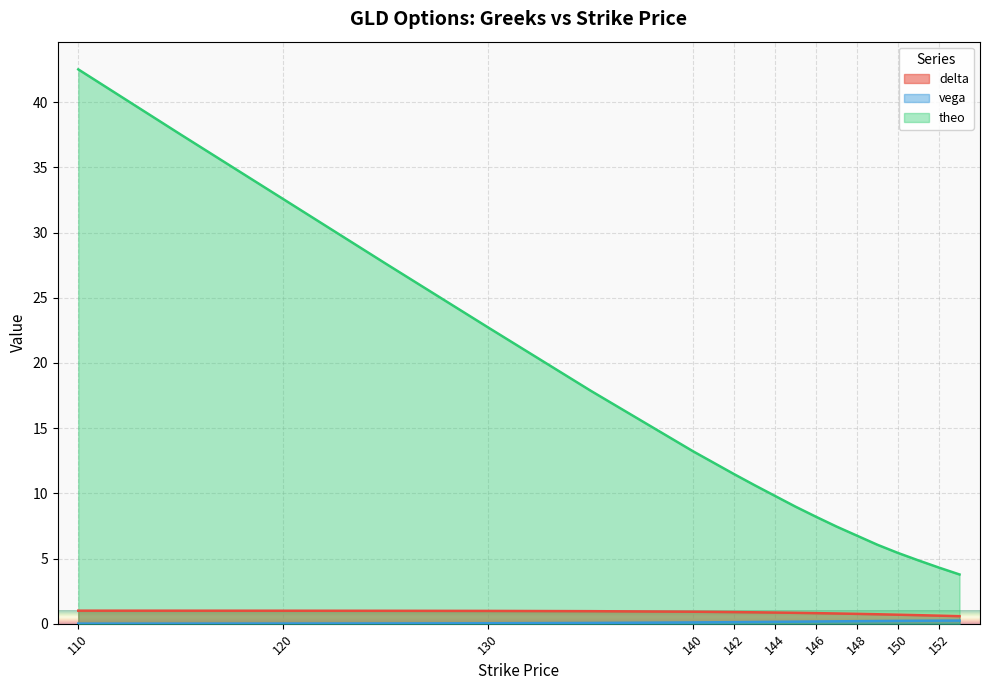

What is the value of the theo point at the 1st from the left?

42.5